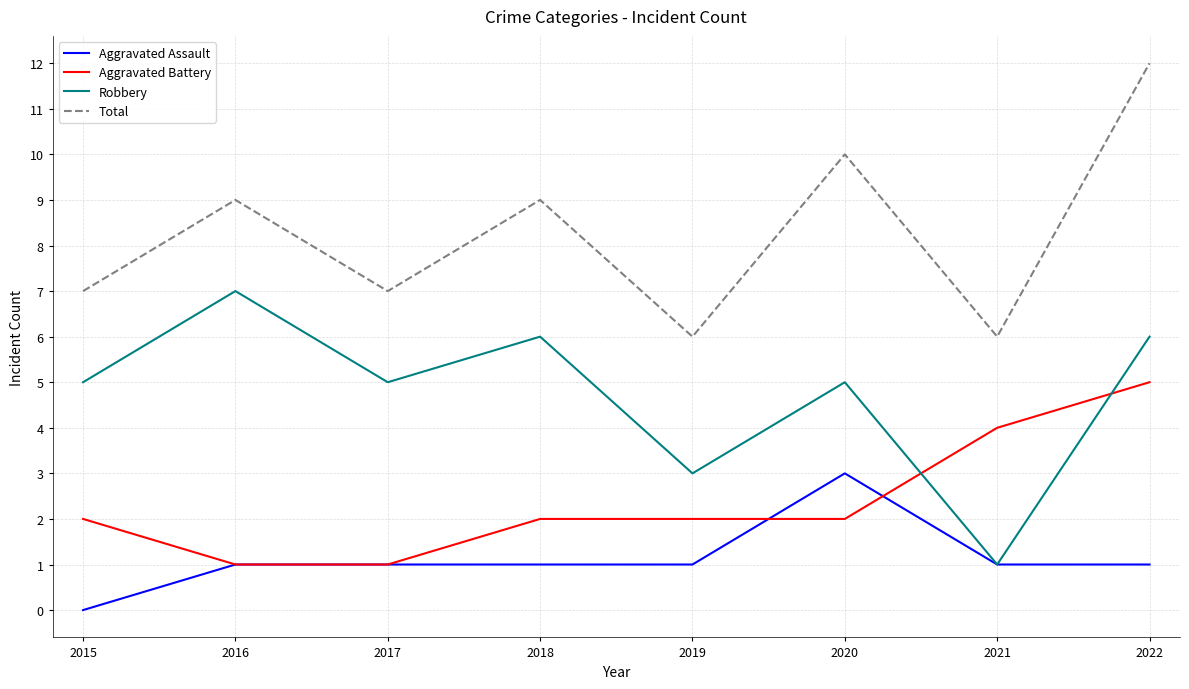

In Robbery, how many points are higher than both neighbors (excluding endpoints)?

3